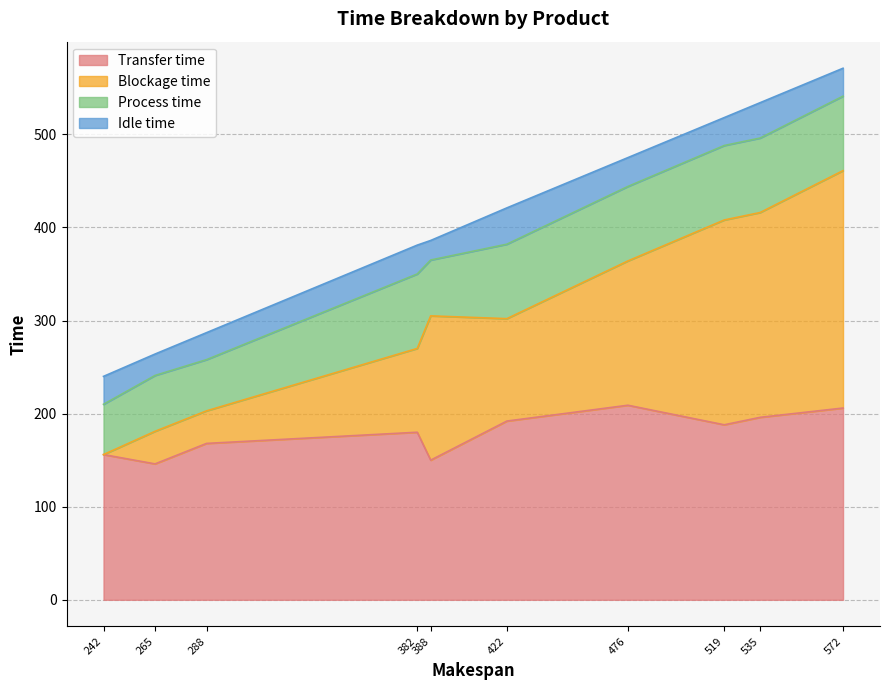

What is the sum of all Idle time values?

302